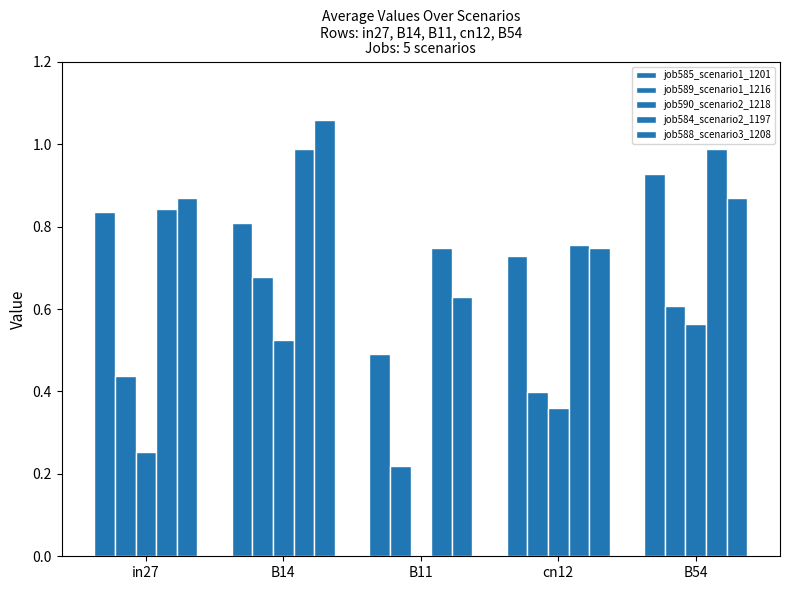

How many categories are shown in the chart?

5